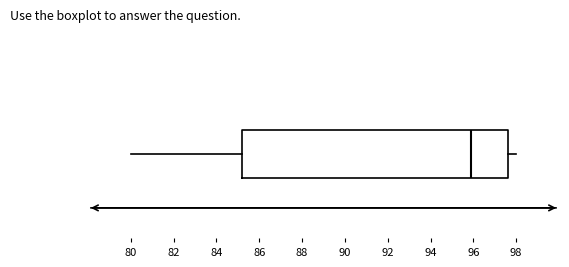

Read this box plot against the x-axis: the position of the median line, the range covered by the box, and the ends of both whiskers. The values are not printed on the chart, so give them approximately, as read against the axis.

median 95.8, box 85.2 to 97.6, whiskers 80.0 to 98.0